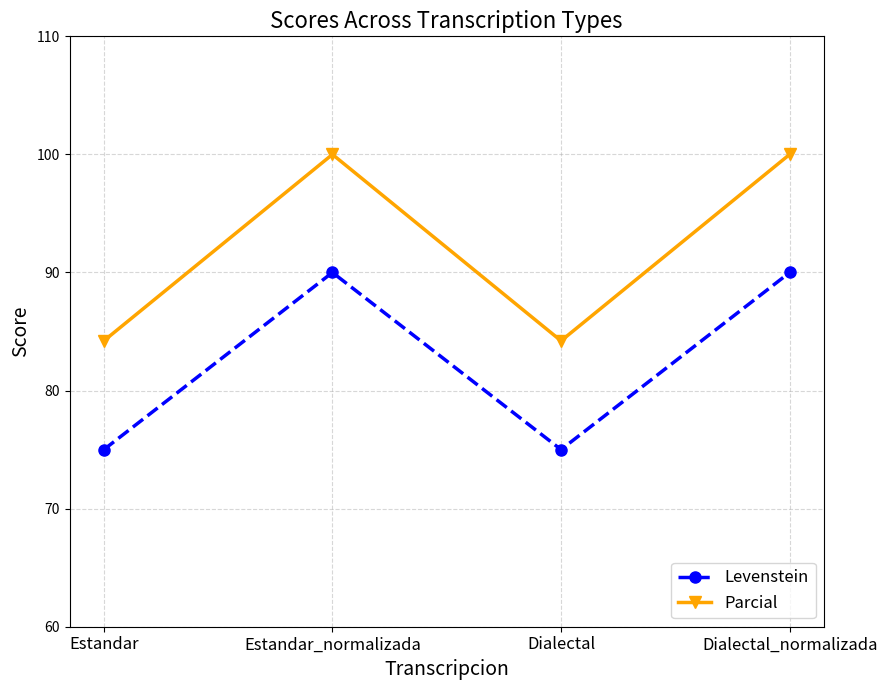

True or false: Parcial has a value of 84.2 at Estandar.

True